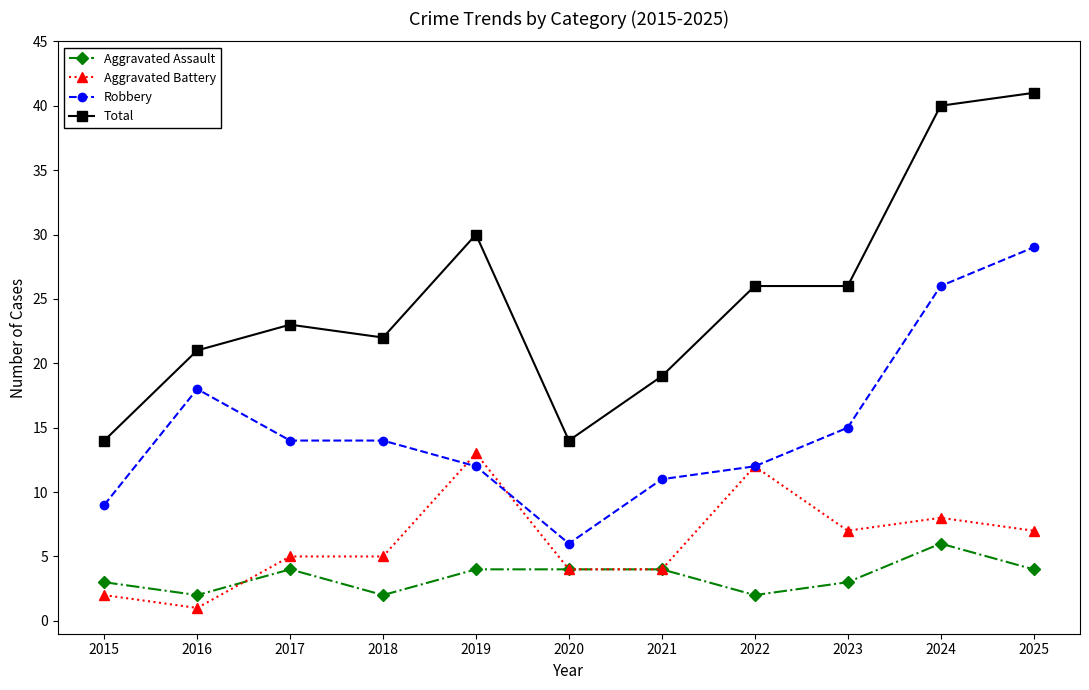

Which series changed the most between 2021 and 2024?

Total